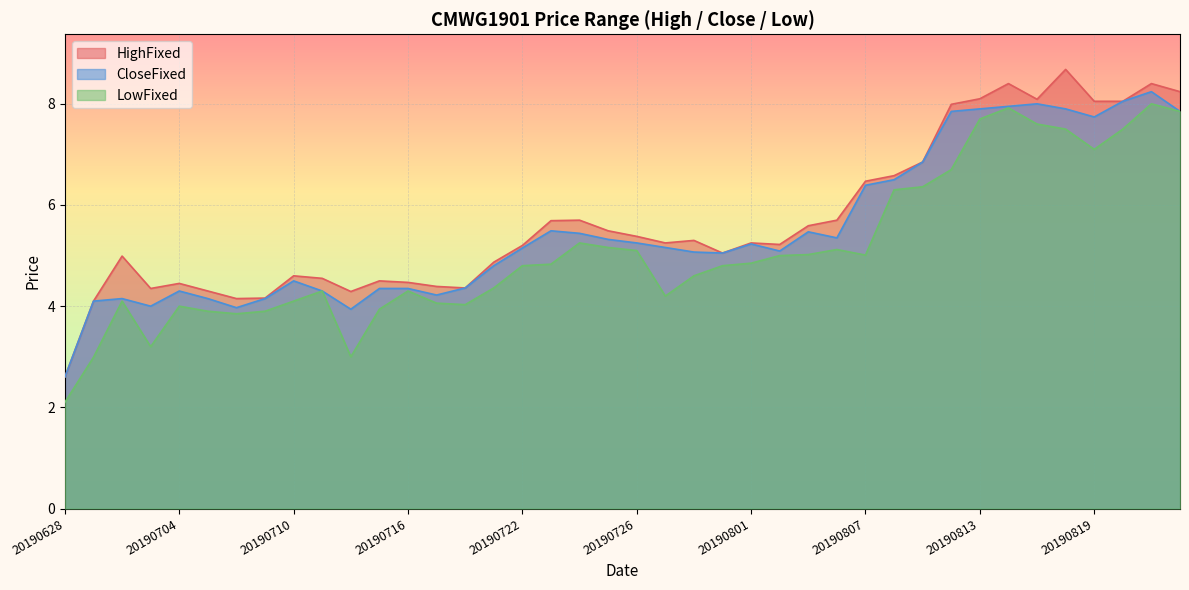

At which label is CloseFixed closest to 5?

20190731